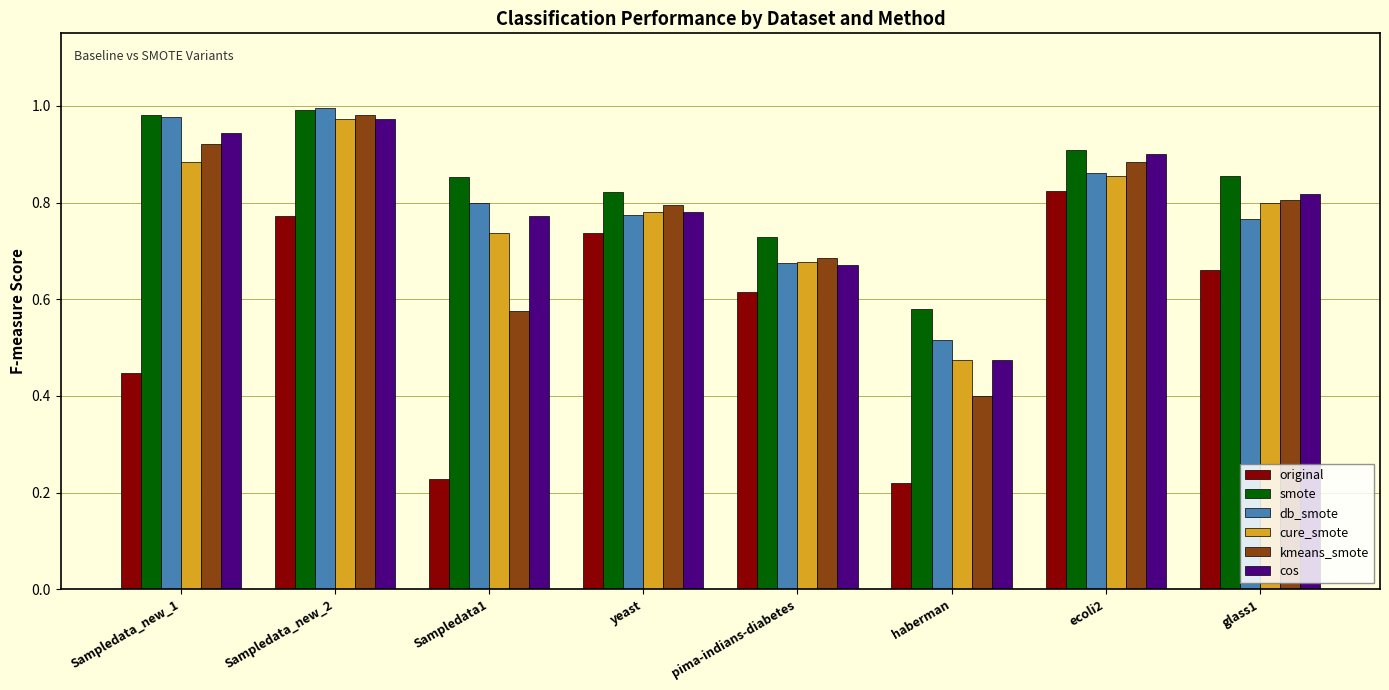

True or false: cos has a value of 0.7 at haberman.

False